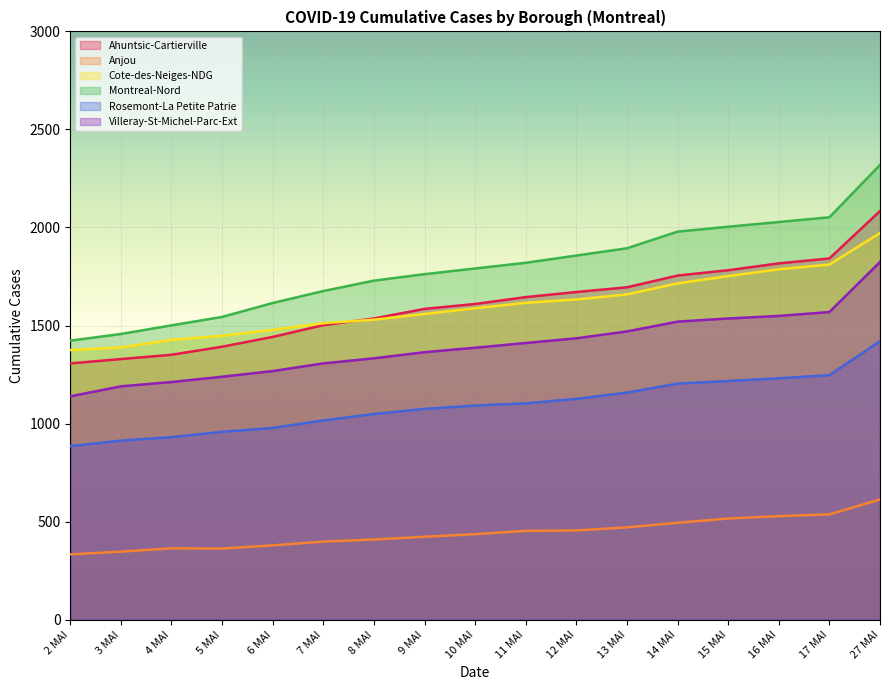

How many lines are shown in the chart?

6